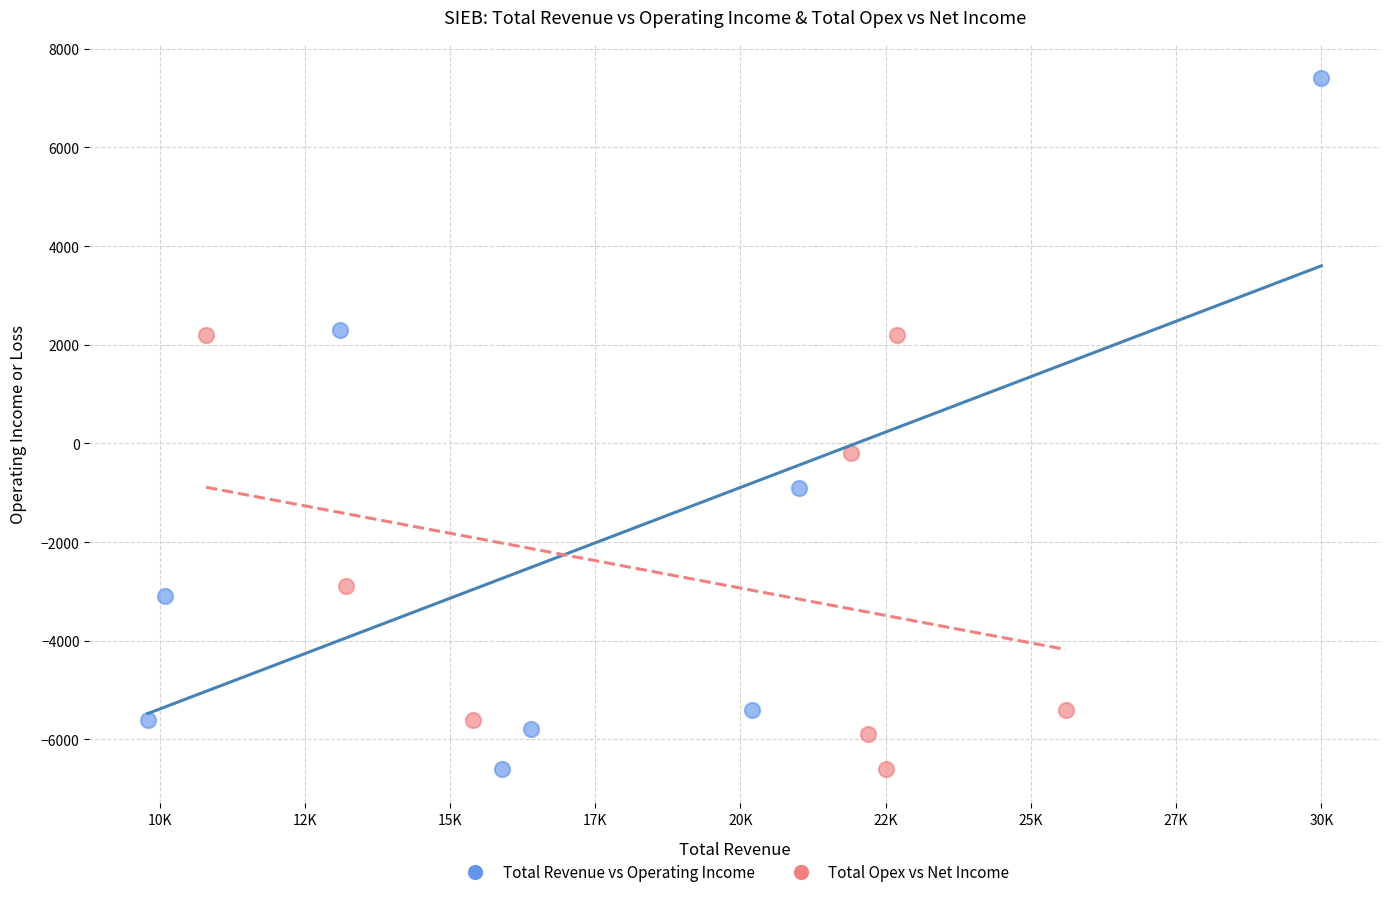

What are all the series names shown in the legend?

Total Revenue vs Operating Income, Total Opex vs Net Income